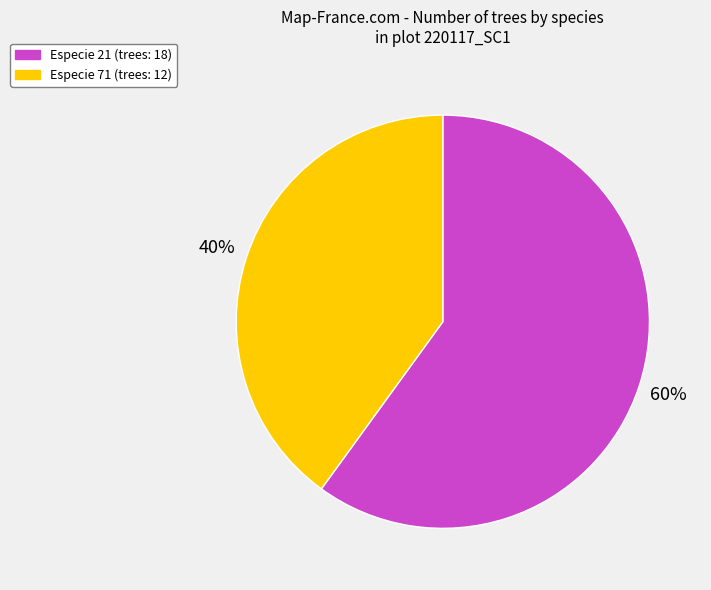

Does Especie 71 represent more than half of the total?

No